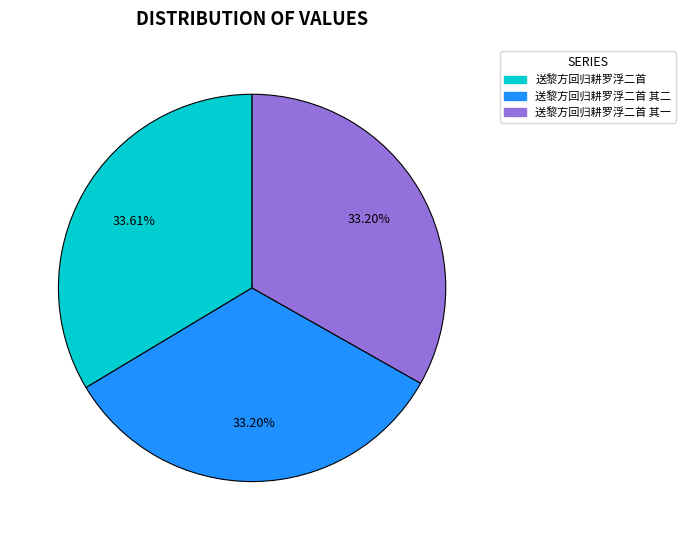

Is there a majority slice in this chart?

No